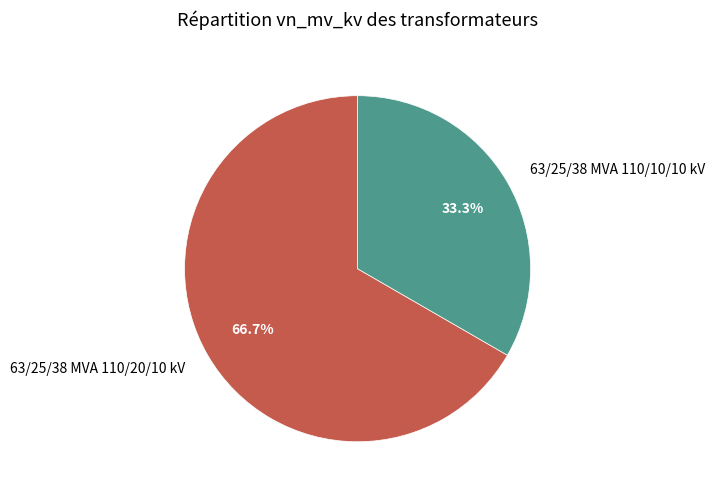

What percentage do 63/25/38 MVA 110/20/10 kV and 63/25/38 MVA 110/10/10 kV together represent?

100.0%